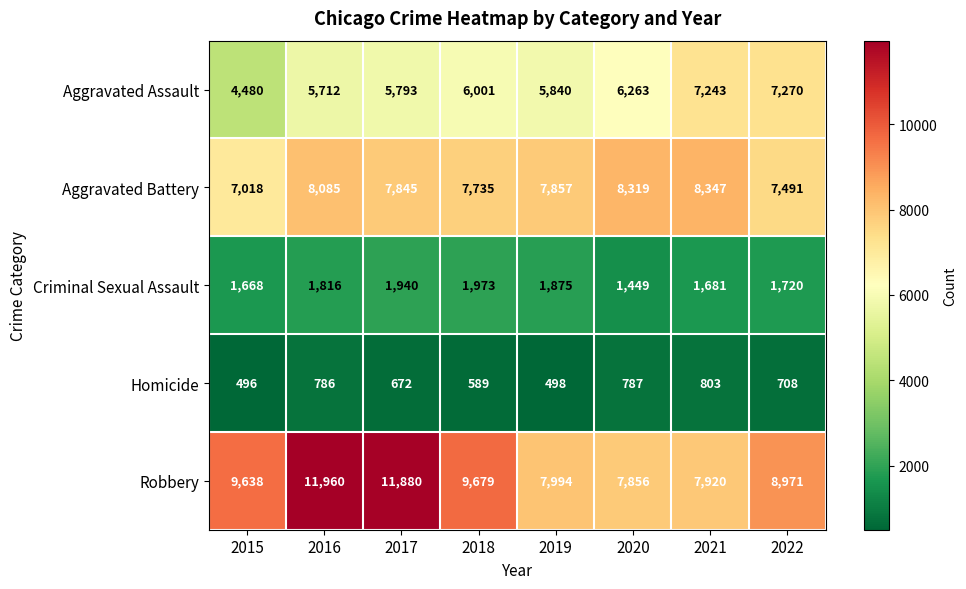

What is the difference between the second highest and minimum values in the Aggravated Assault series?

2763